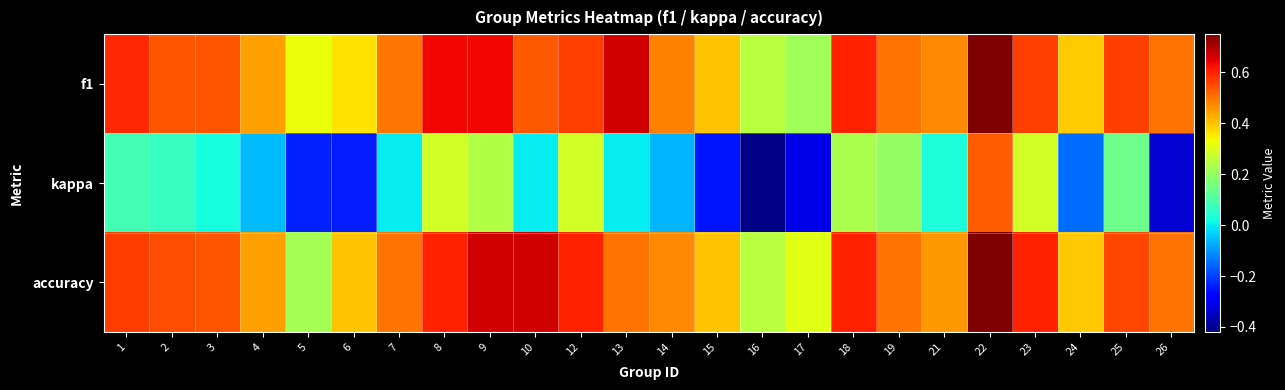

Reading left to right, list all the values displayed in this chart.

f1: 1=0.6	2=0.5	3=0.5	4=0.4	5=0.3	6=0.4	7=0.5	8=0.6	9=0.6	10=0.5	12=0.6	13=0.7	14=0.5	15=0.4	16=0.2	17=0.2	18=0.6	19=0.5	21=0.5	22=0.8	23=0.6	24=0.4	25=0.6	26=0.5
kappa: 1=0.1	2=0.1	3=0.0	4=-0.1	5=-0.2	6=-0.2	7=0.0	8=0.3	9=0.2	10=0.0	12=0.3	13=0.0	14=-0.1	15=-0.2	16=-0.4	17=-0.3	18=0.2	19=0.2	21=0.0	22=0.5	23=0.3	24=-0.1	25=0.1	26=-0.3
accuracy: 1=0.6	2=0.5	3=0.5	4=0.4	5=0.2	6=0.4	7=0.5	8=0.6	9=0.7	10=0.7	12=0.6	13=0.5	14=0.5	15=0.4	16=0.2	17=0.3	18=0.6	19=0.5	21=0.5	22=0.8	23=0.6	24=0.4	25=0.6	26=0.5